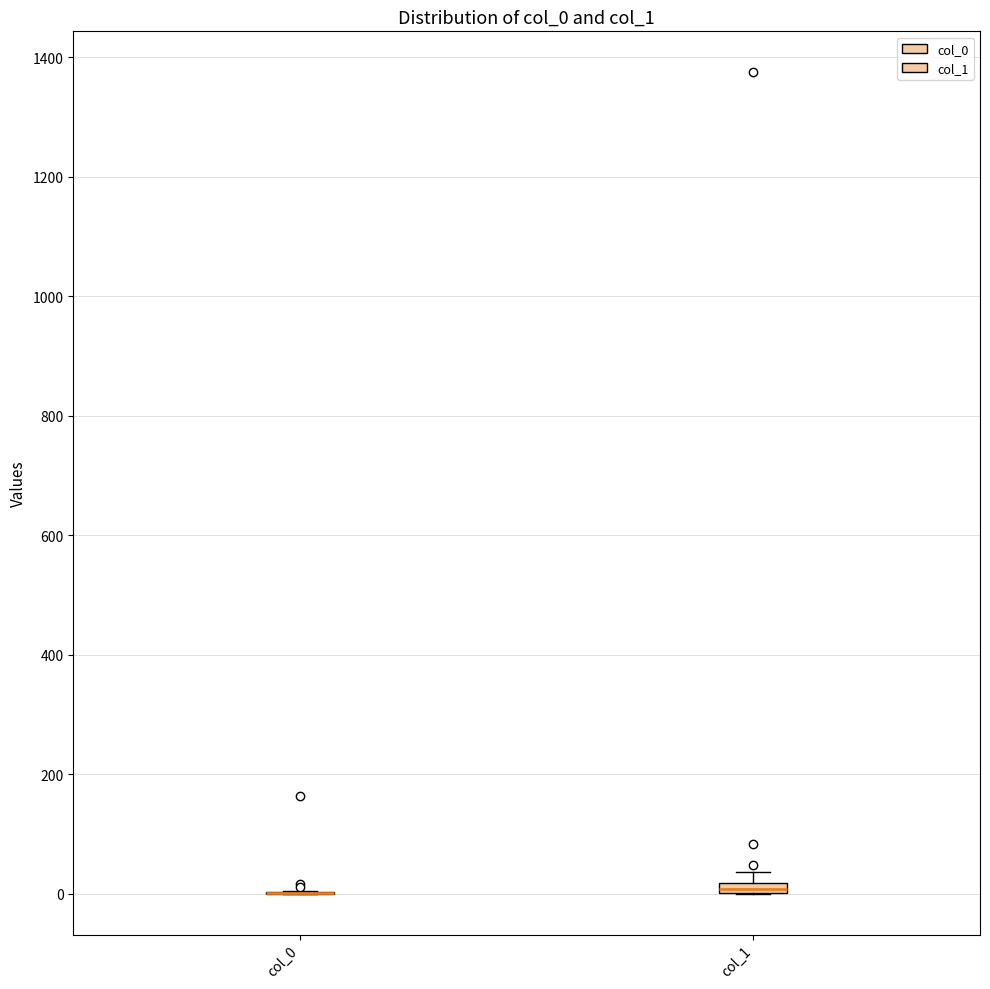

Where is the upper edge of the box for col_1 on the y-axis? The values are not printed on the chart, so give them approximately, as read against the axis.

20